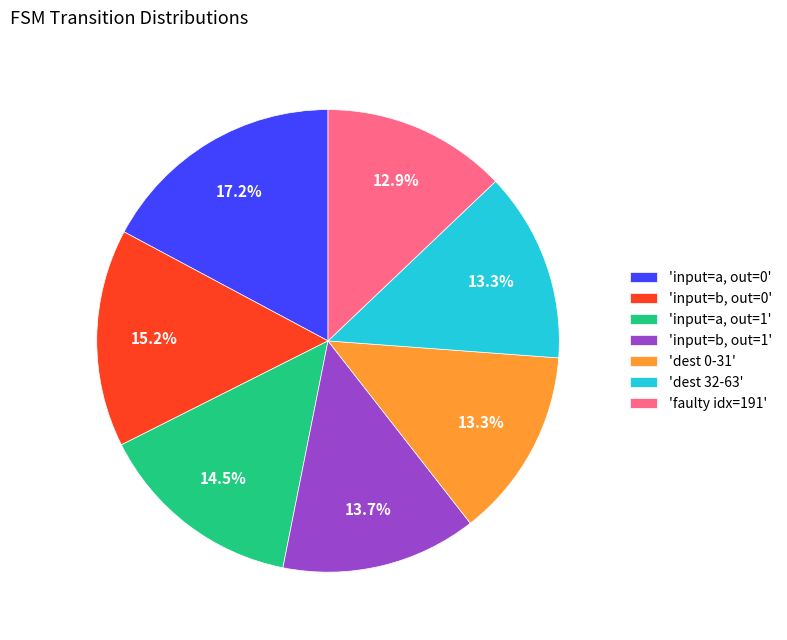

What portion of the pie excludes 'input=b, out=1'?

86.3%